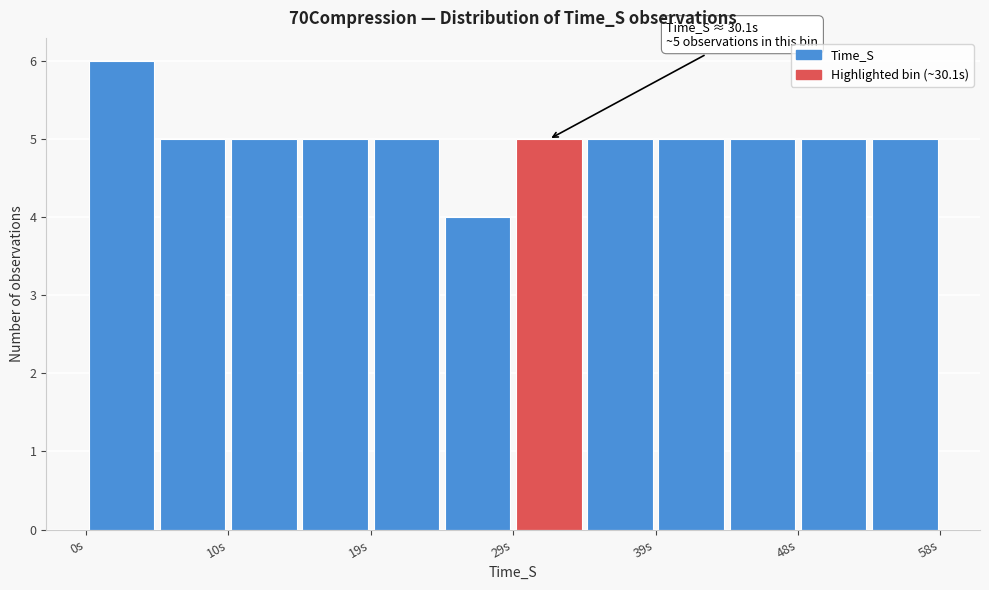

Over which range of the x-axis is the bar tallest?

0 to 5